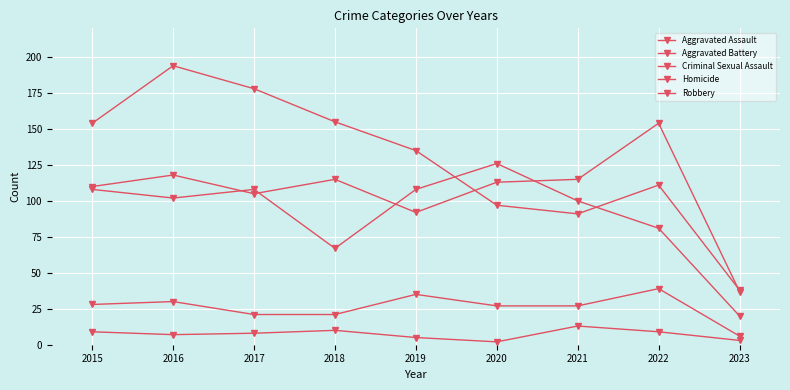

Reading left to right, list all the values displayed in this chart.

Aggravated Assault: 110	118	105	115	92	113	115	154	37
Aggravated Battery: 108	102	108	67	108	126	100	81	20
Criminal Sexual Assault: 28	30	21	21	35	27	27	39	6
Homicide: 9	7	8	10	5	2	13	9	3
Robbery: 154	194	178	155	135	97	91	111	38